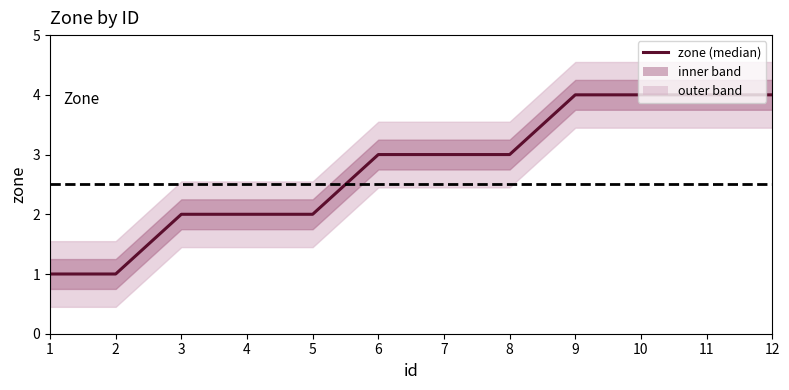

Reading left to right, extract all data points from this chart.

1=1	2=1	3=2	4=2	5=2	6=3	7=3	8=3	9=4	10=4	11=4	12=4